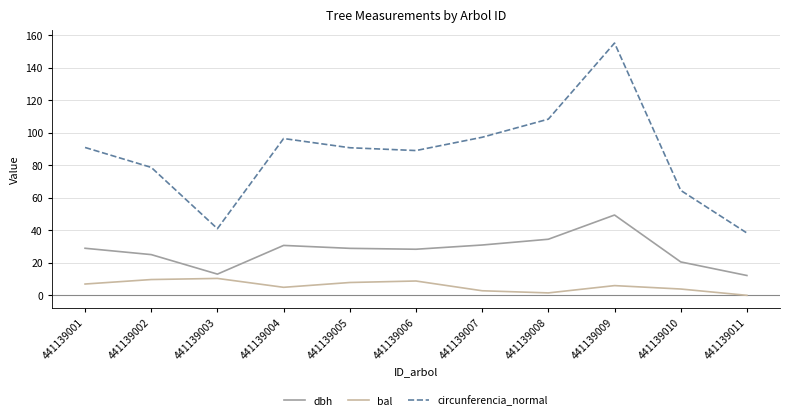

In circunferencia_normal, how many points are lower than both neighbors (excluding endpoints)?

2